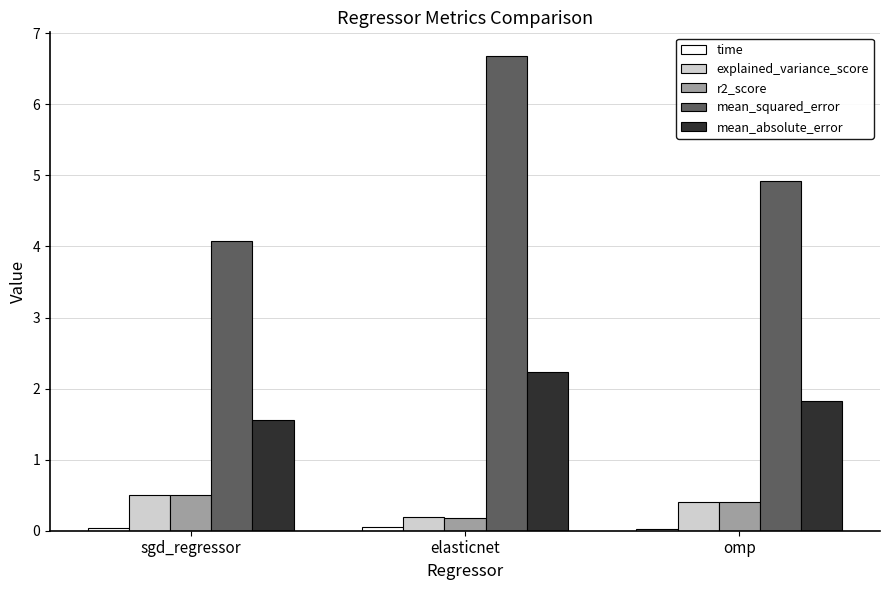

Which series has the largest range (max minus min)?

mean_squared_error